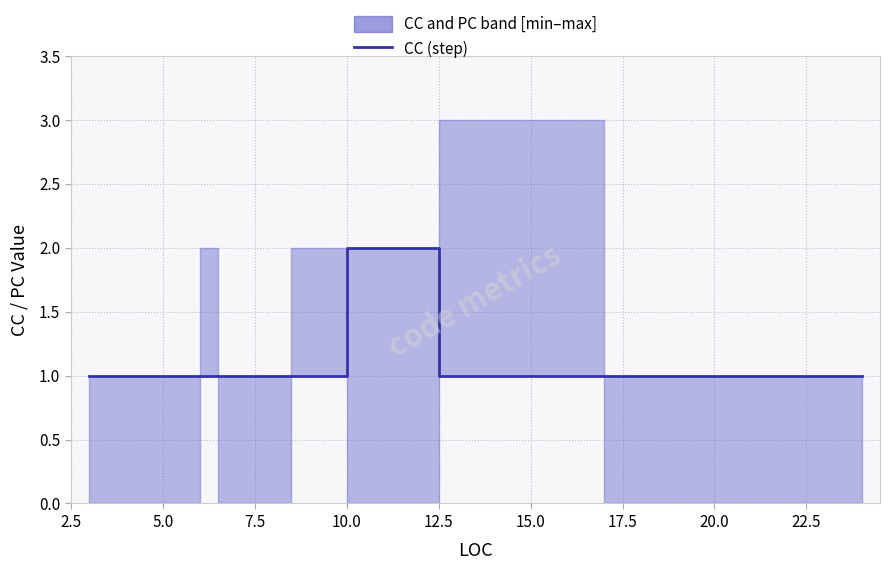

What is the sum of all values?

12